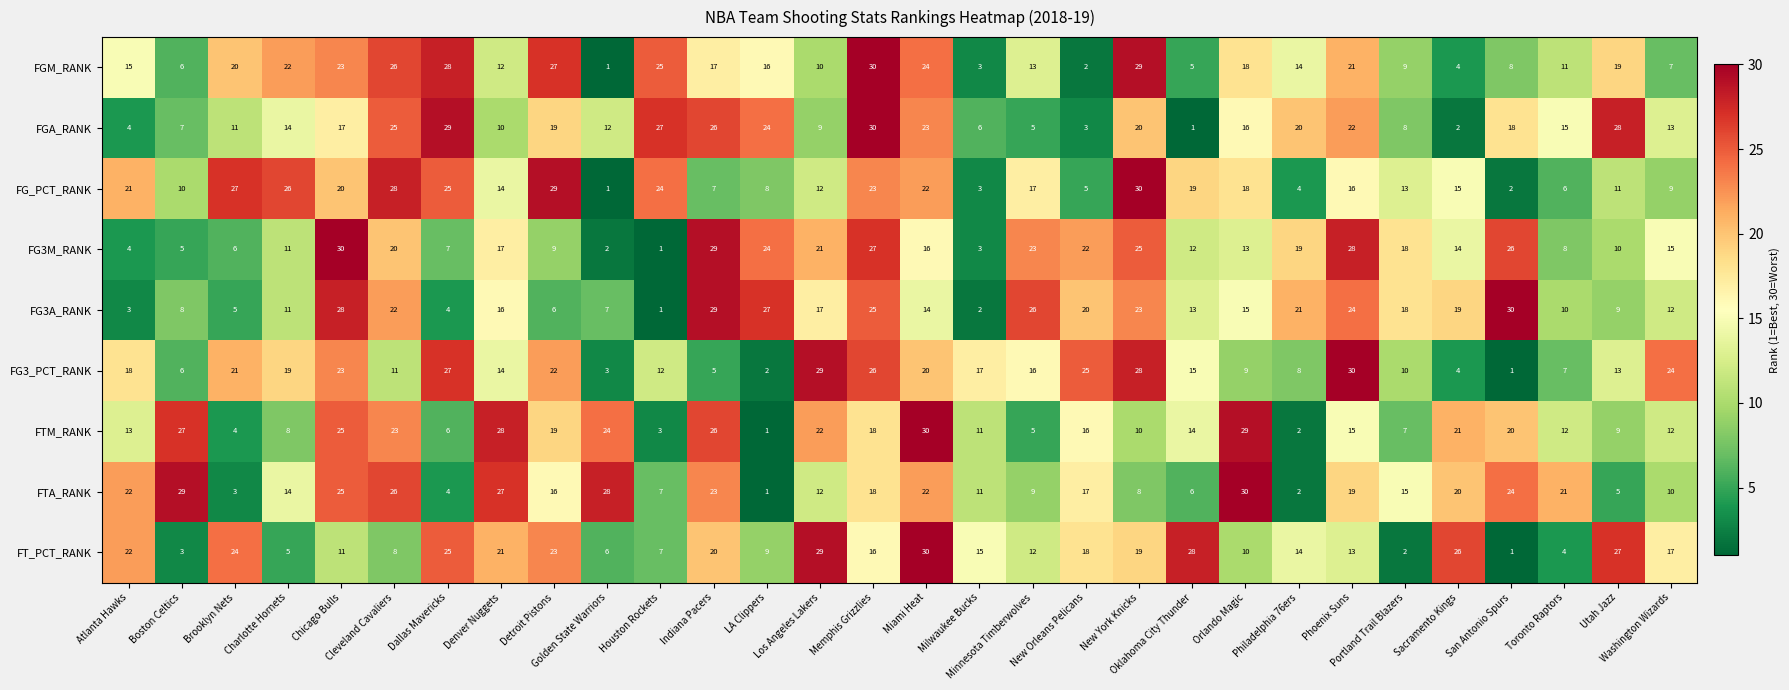

How many data points in FGA_RANK are less than 16?

15